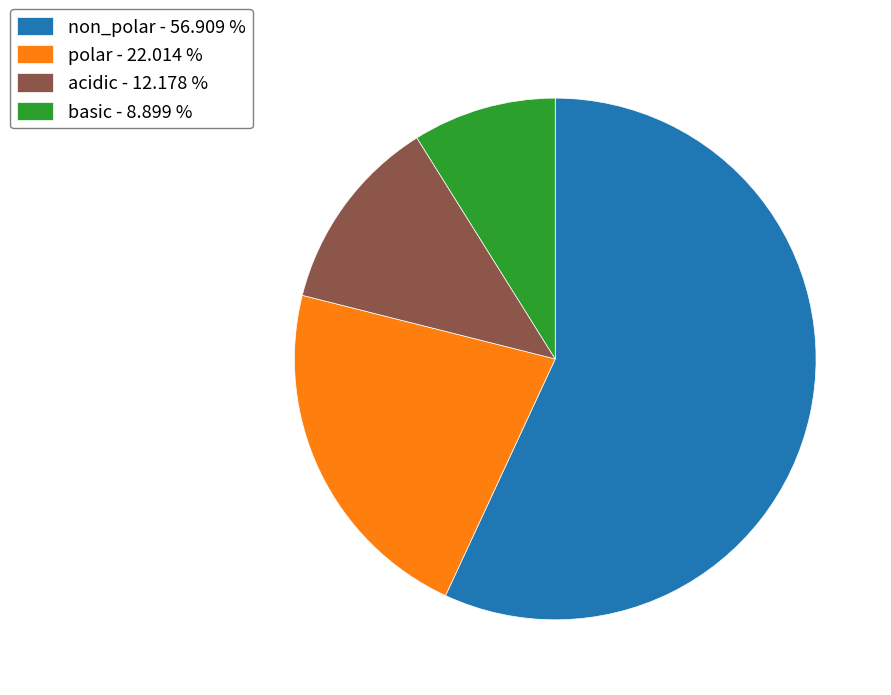

Count the number of slices in the pie.

4